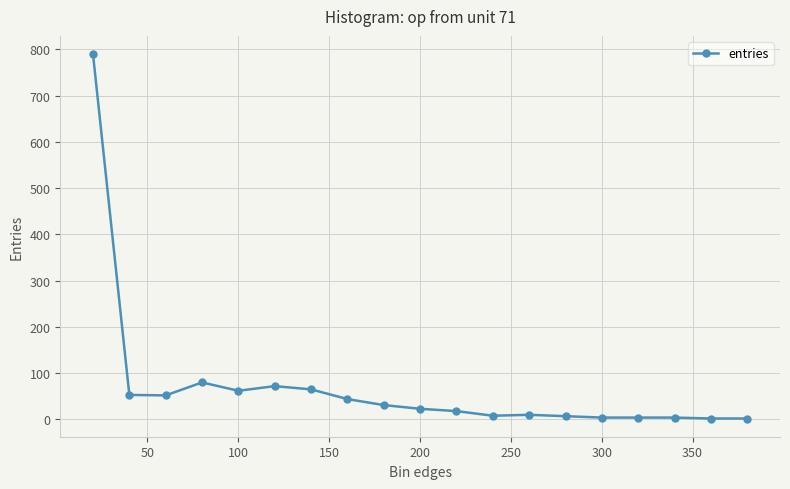

What is the sum of all values?

1331